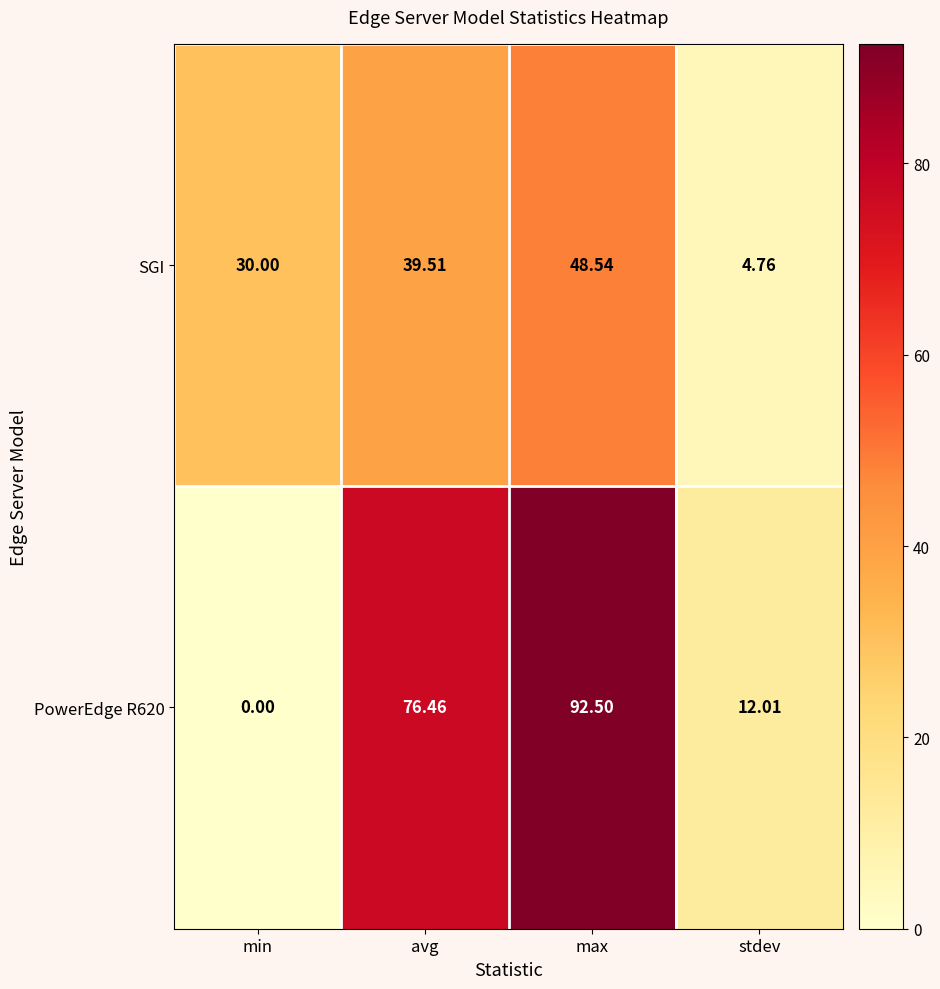

At which label does SGI first exceed 39?

avg